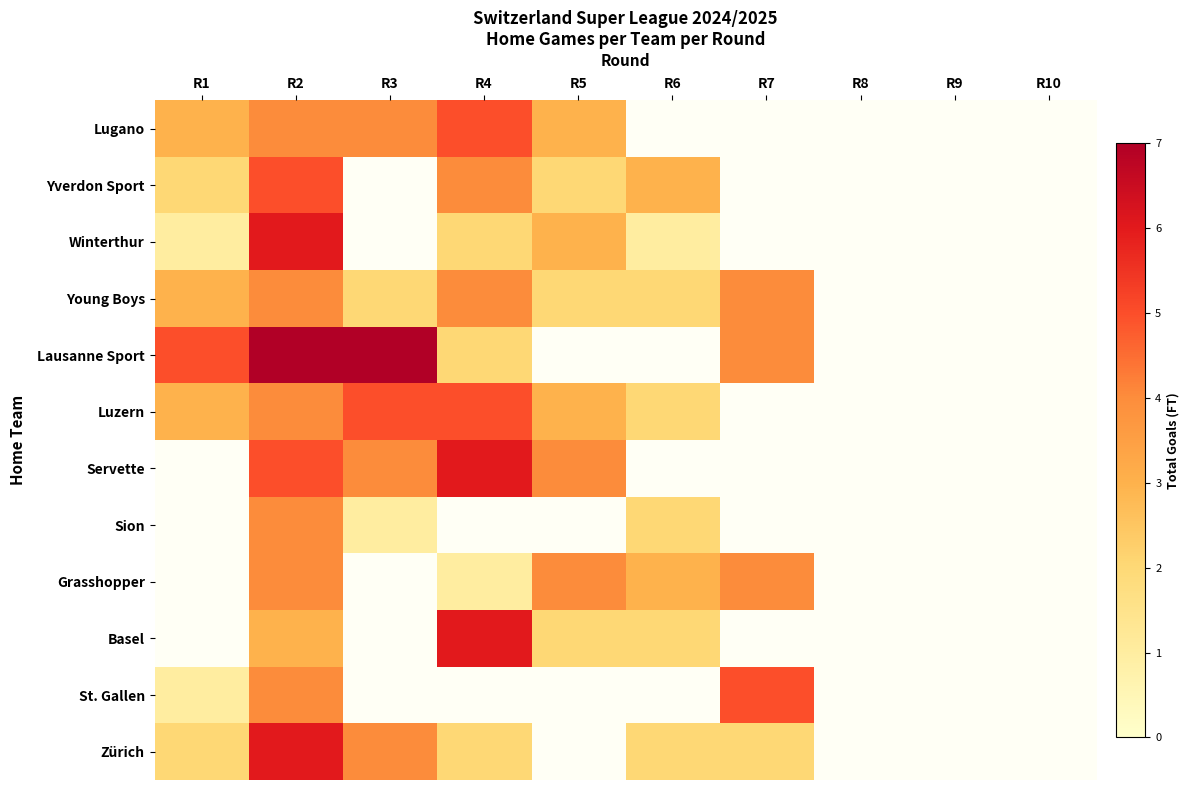

Reading left to right, extract all data points from this chart.

Lugano: R1=3	R2=4	R3=4	R4=5	R5=3	R6=0	R7=0	R8=0	R9=0	R10=0
Yverdon Sport: R1=2	R2=5	R3=0	R4=4	R5=2	R6=3	R7=0	R8=0	R9=0	R10=0
Winterthur: R1=1	R2=6	R3=0	R4=2	R5=3	R6=1	R7=0	R8=0	R9=0	R10=0
Young Boys: R1=3	R2=4	R3=2	R4=4	R5=2	R6=2	R7=4	R8=0	R9=0	R10=0
Lausanne Sport: R1=5	R2=7	R3=7	R4=2	R5=0	R6=0	R7=4	R8=0	R9=0	R10=0
Luzern: R1=3	R2=4	R3=5	R4=5	R5=3	R6=2	R7=0	R8=0	R9=0	R10=0
Servette: R1=0	R2=5	R3=4	R4=6	R5=4	R6=0	R7=0	R8=0	R9=0	R10=0
Sion: R1=0	R2=4	R3=1	R4=0	R5=0	R6=2	R7=0	R8=0	R9=0	R10=0
Grasshopper: R1=0	R2=4	R3=0	R4=1	R5=4	R6=3	R7=4	R8=0	R9=0	R10=0
Basel: R1=0	R2=3	R3=0	R4=6	R5=2	R6=2	R7=0	R8=0	R9=0	R10=0
St. Gallen: R1=1	R2=4	R3=0	R4=0	R5=0	R6=0	R7=5	R8=0	R9=0	R10=0
Zürich: R1=2	R2=6	R3=4	R4=2	R5=0	R6=2	R7=2	R8=0	R9=0	R10=0